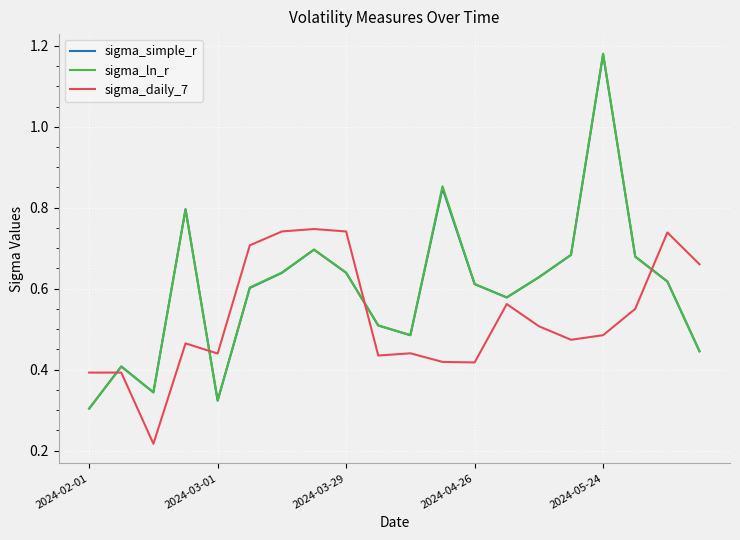

After their last crossing, which series has the higher values: sigma_ln_r or sigma_daily_7?

sigma_daily_7